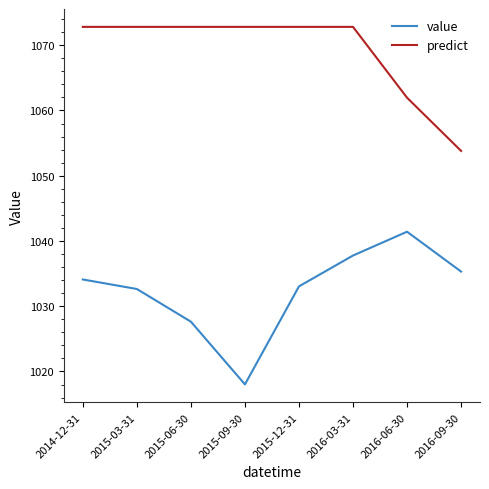

List the series in order of their overall mean, lowest first.

value, predict